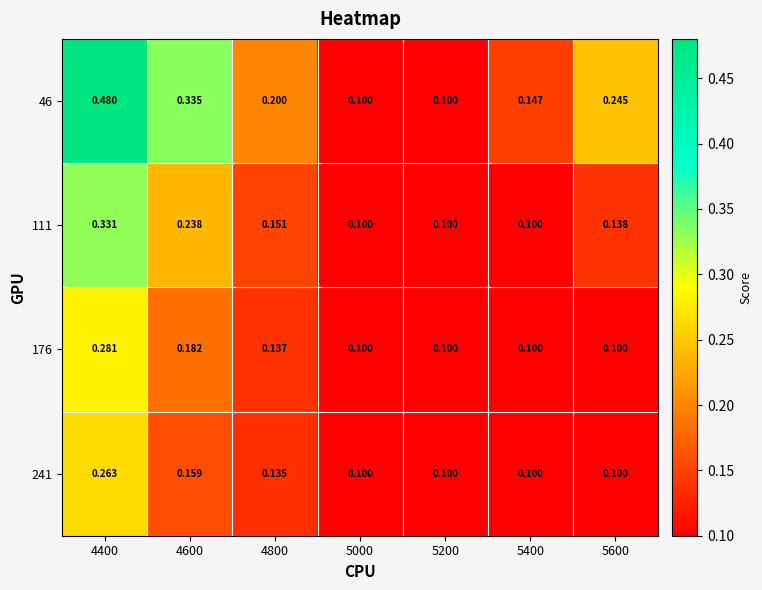

List the series in order of their peak value, highest first.

46, 111, 176, 241